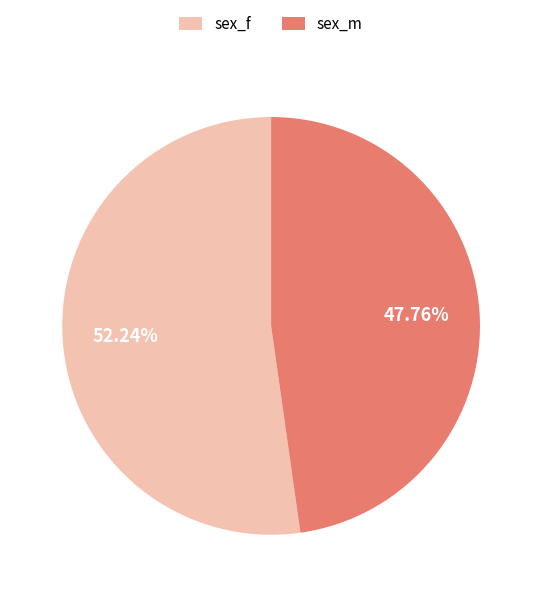

How many segments does this pie chart have?

2